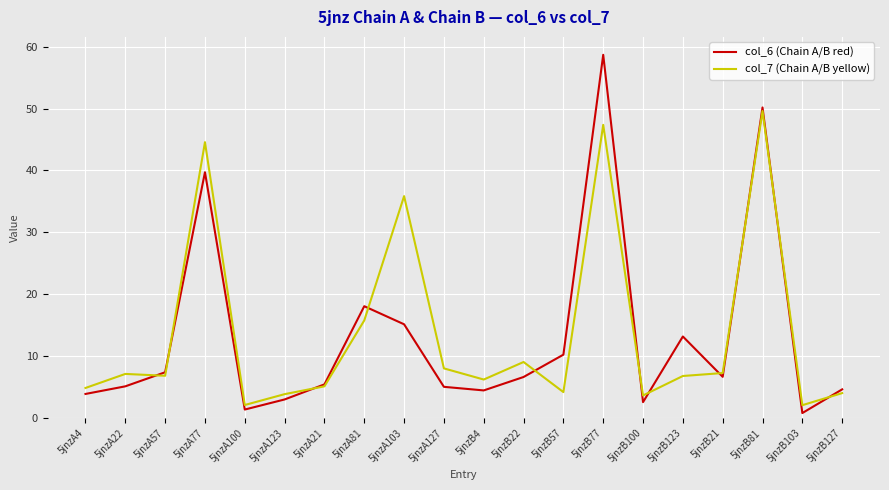

Is the value of col_6 (Chain A/B red) at 5jnzA100 greater than the value of col_7 (Chain A/B yellow) at 5jnzA123?

No